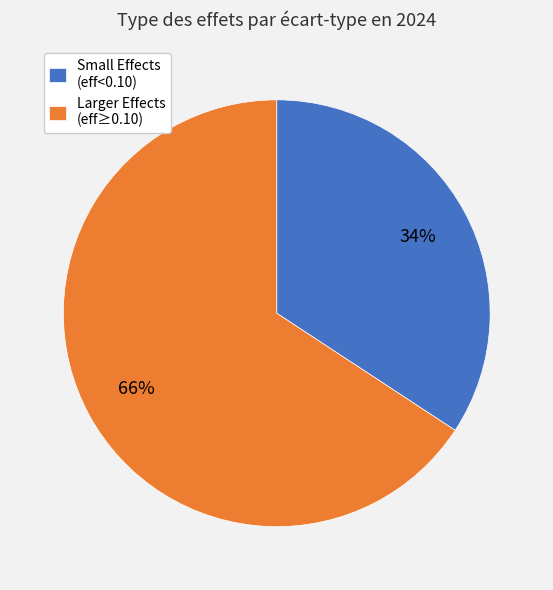

Count the number of slices in the pie.

2